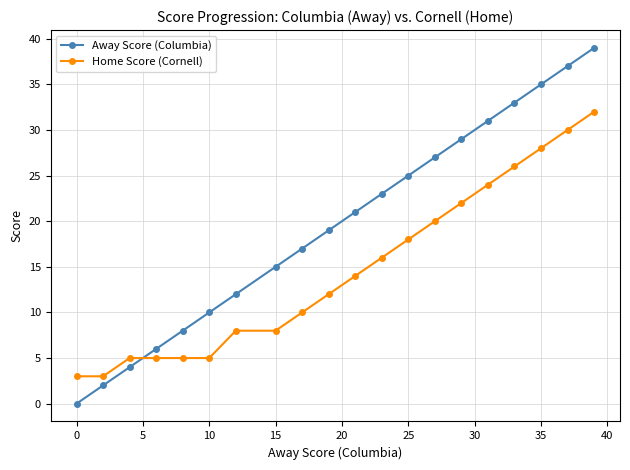

What is the maximum value shown in the chart?

39